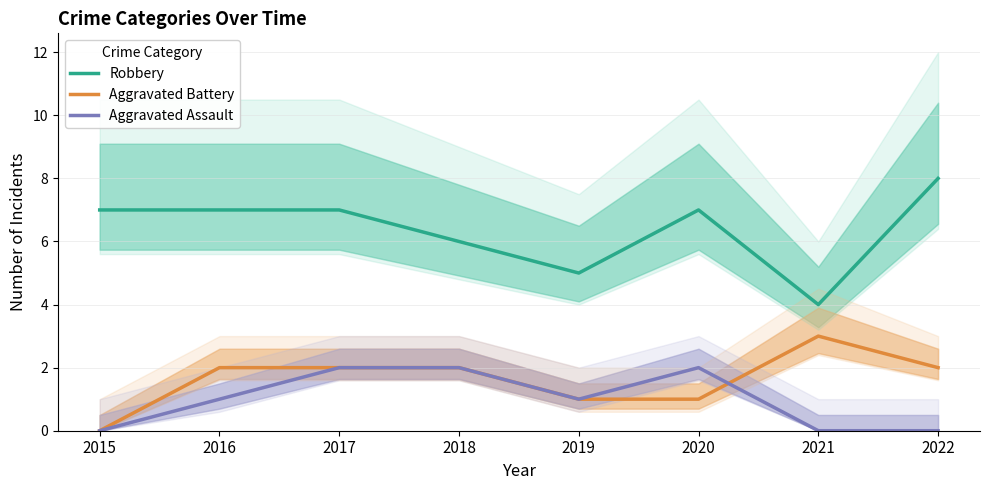

Reading left to right, extract all data points from this chart.

Robbery: 7	7	7	6	5	7	4	8
Aggravated Battery: 0	2	2	2	1	1	3	2
Aggravated Assault: 0	1	2	2	1	2	0	0